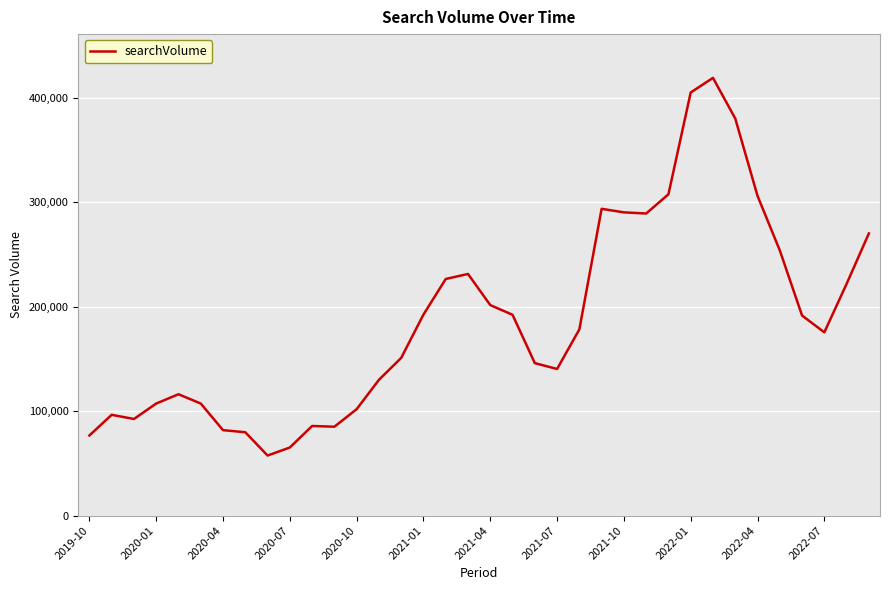

What is the difference between the maximum and minimum values?

361700